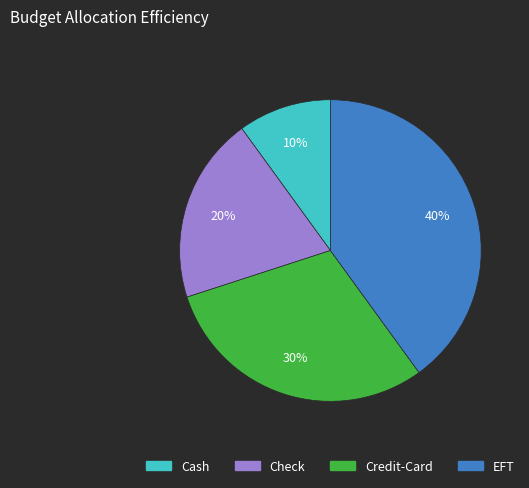

To the nearest percent, what portion does EFT represent?

40%